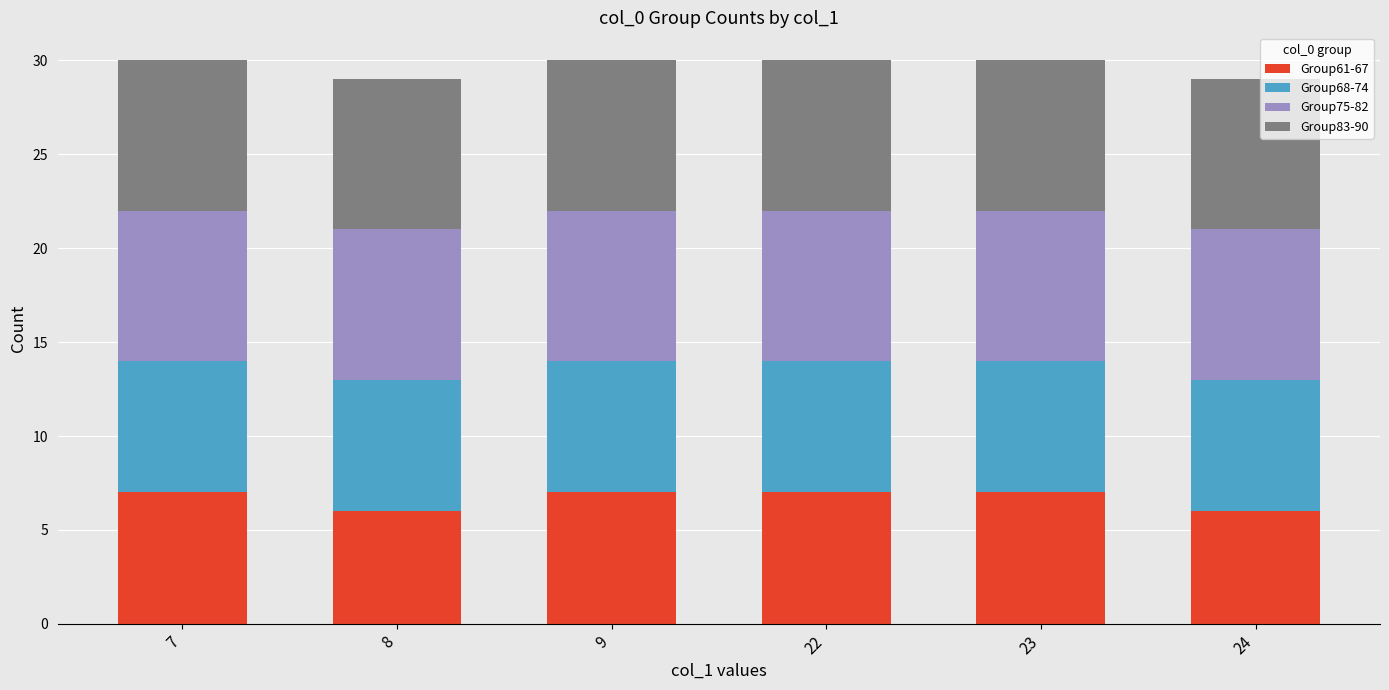

What is the minimum value for Group61-67?

6